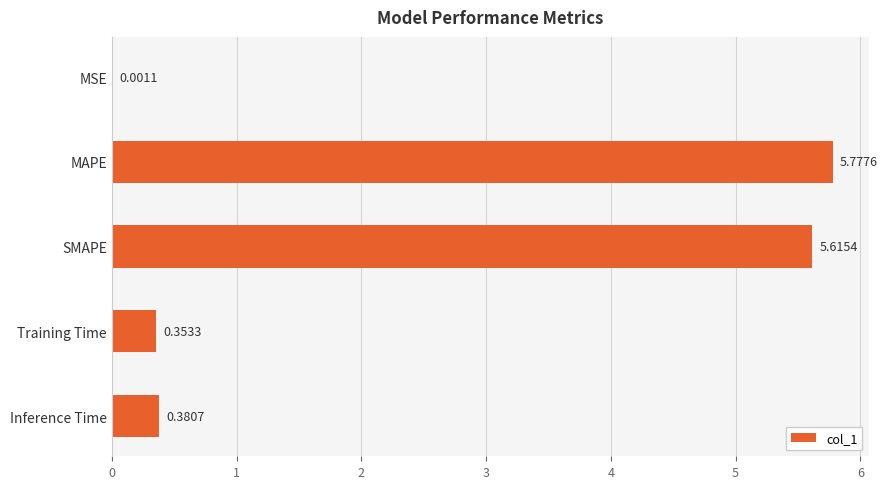

What is the change in value from MAPE to Training Time?

-5.4